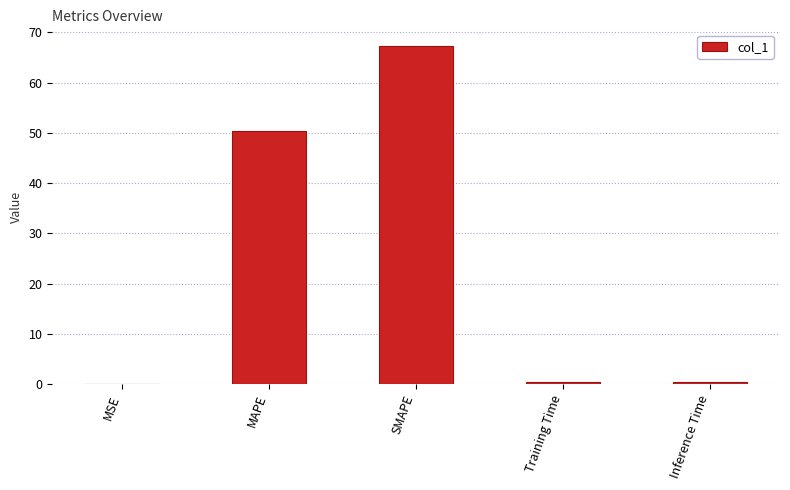

What is the approximate value at MAPE?

50.3